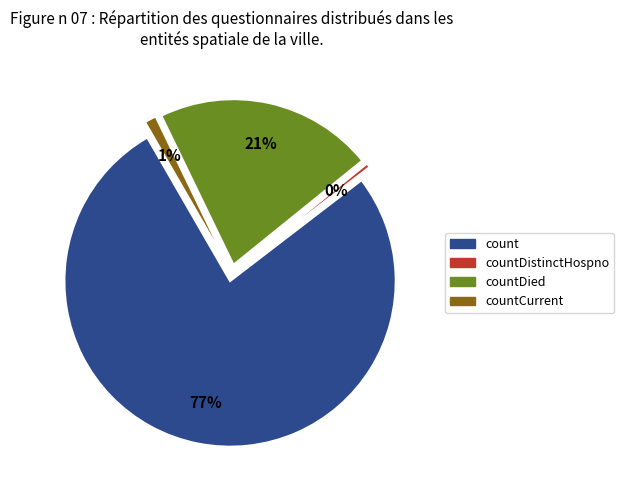

To the nearest percent, what is the combined percentage of countDied and countCurrent?

23%